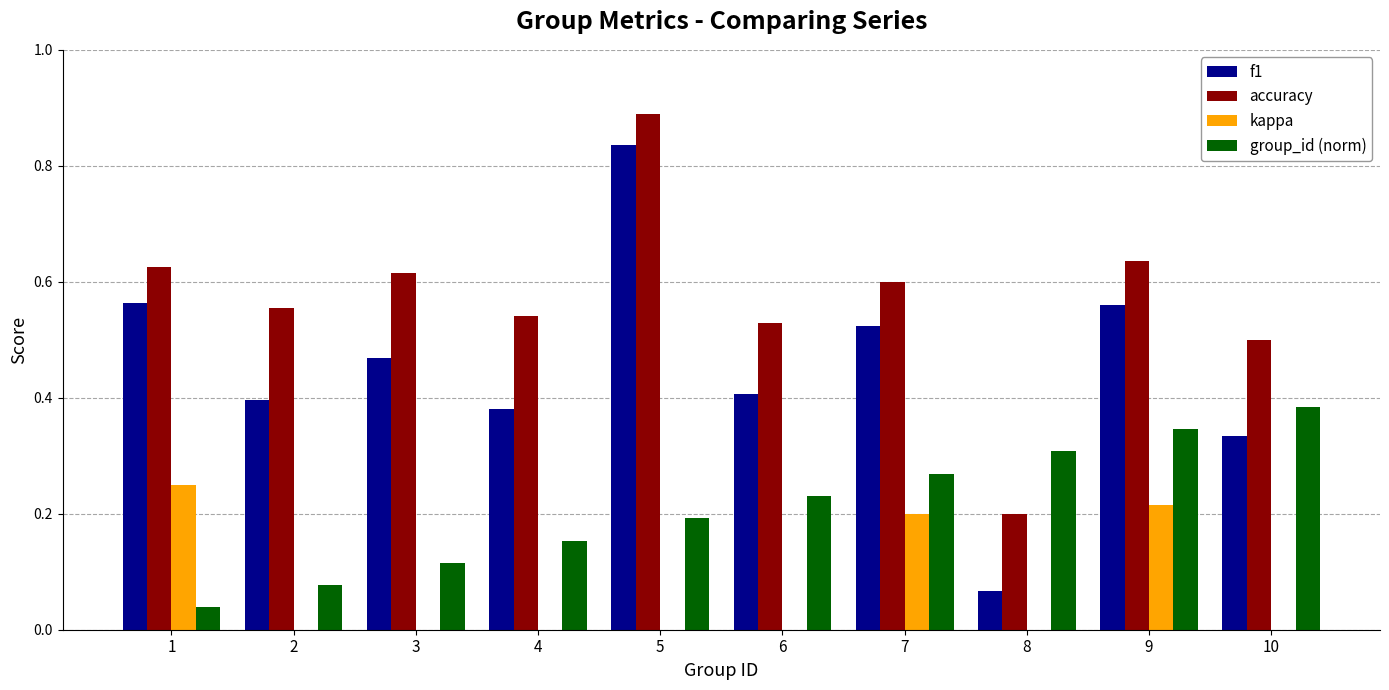

Which category has the highest value in the group_id (norm) series?

10